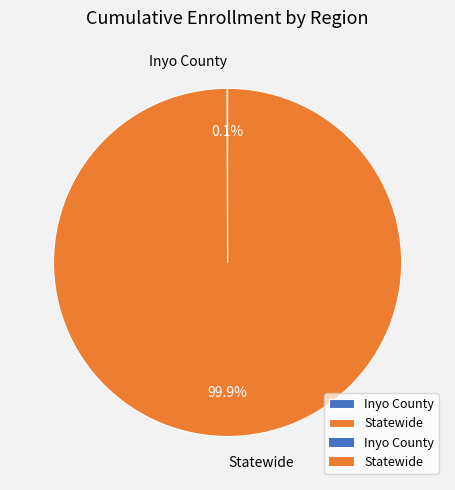

What percentage is NOT represented by Statewide?

0.1%